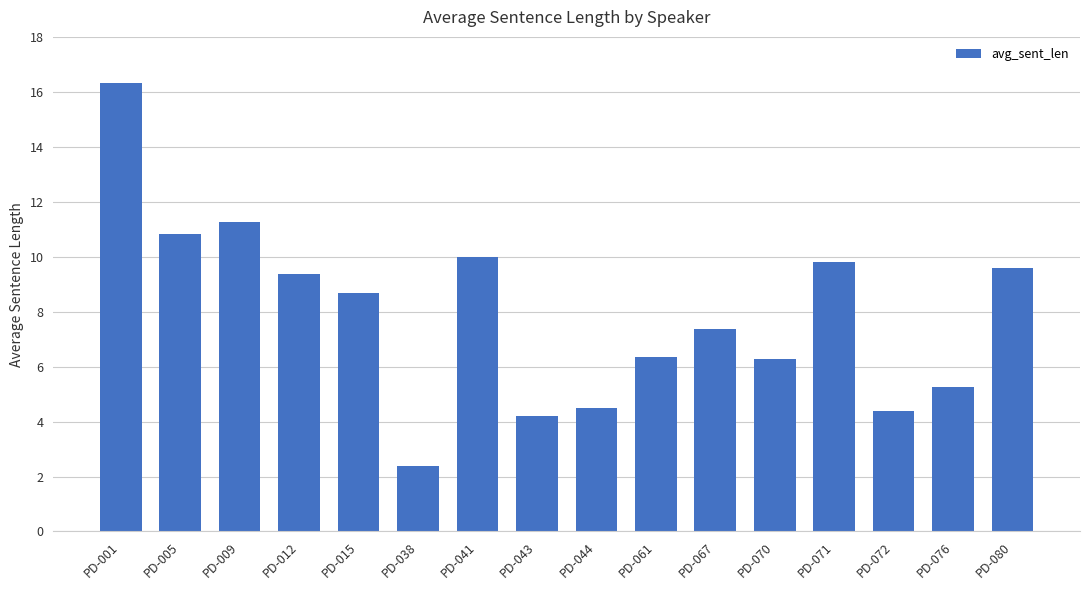

Is it true that the value at PD-044 is 7.3?

False